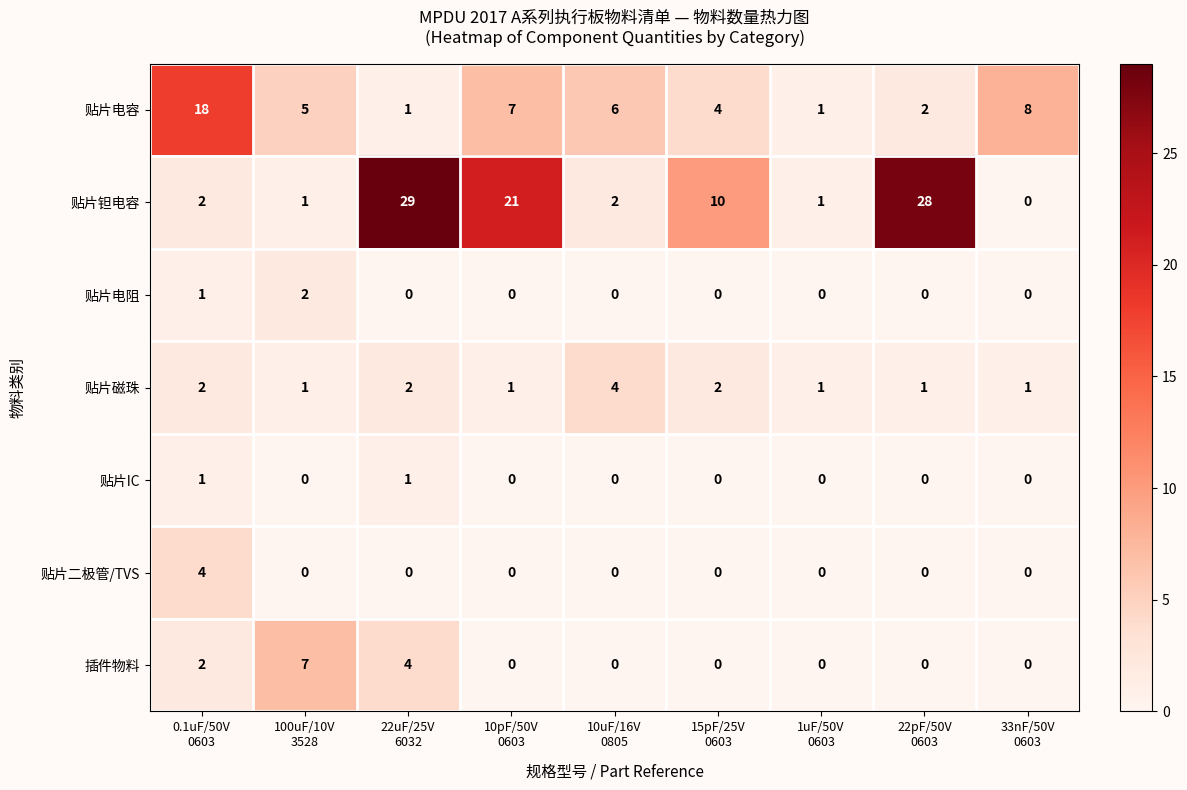

Between 10uF/16V
0805 and 33nF/50V
0603, which series saw the biggest shift?

贴片磁珠